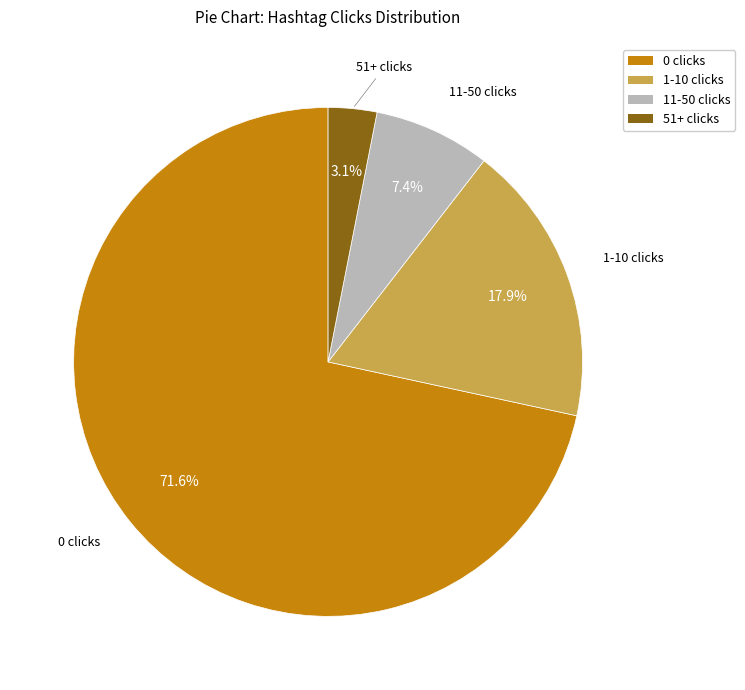

Count the number of slices in the pie.

4